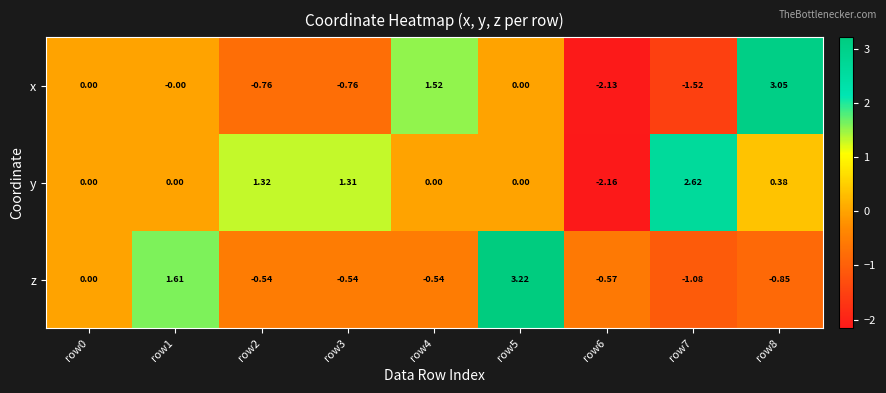

Which category has the highest value across all series?

row5